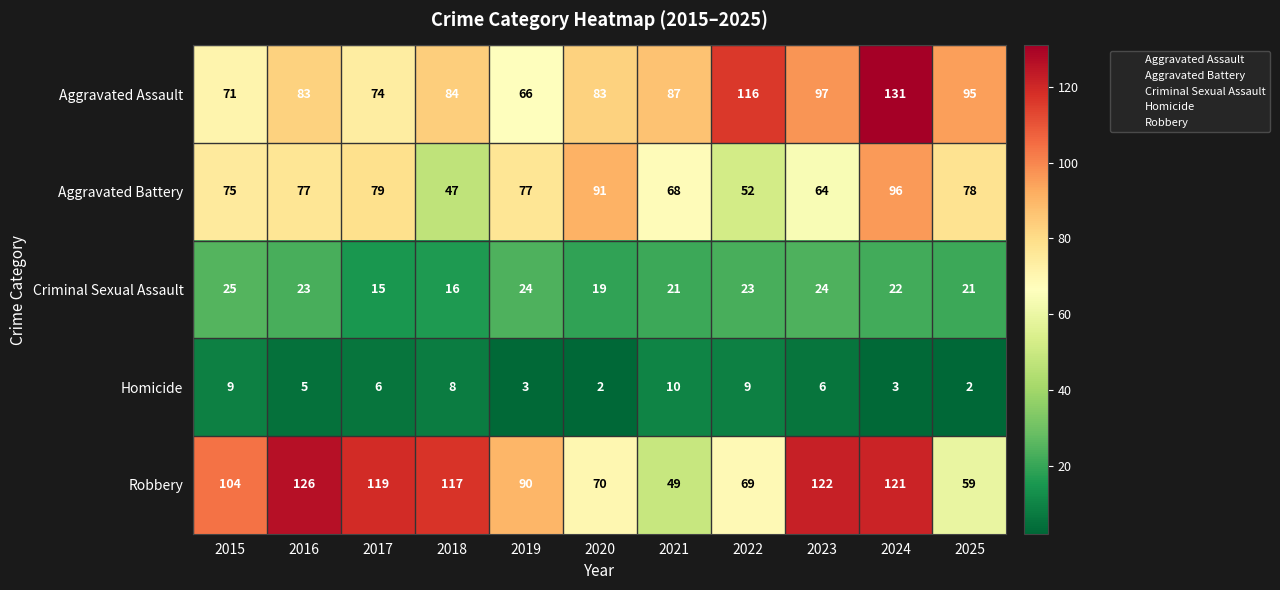

Between 2016 and 2022, which series saw the biggest shift?

Robbery